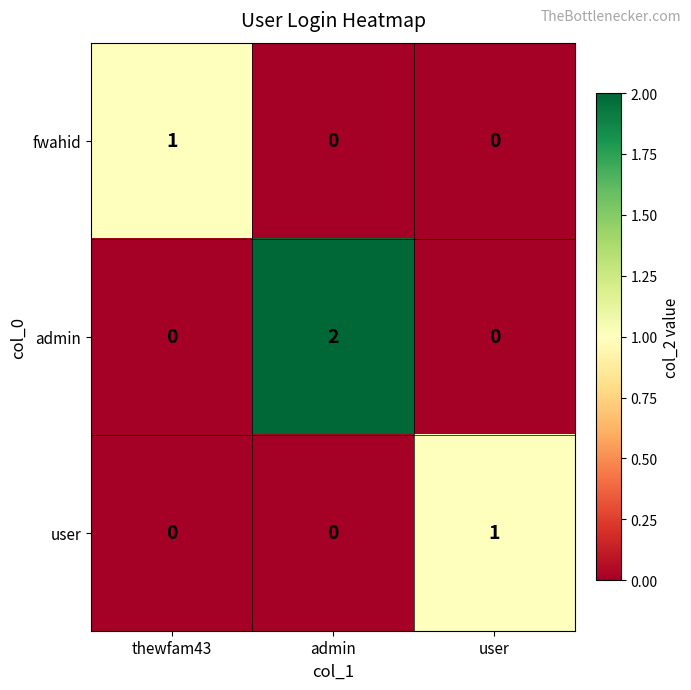

Is it true that admin equals -1 at user?

False